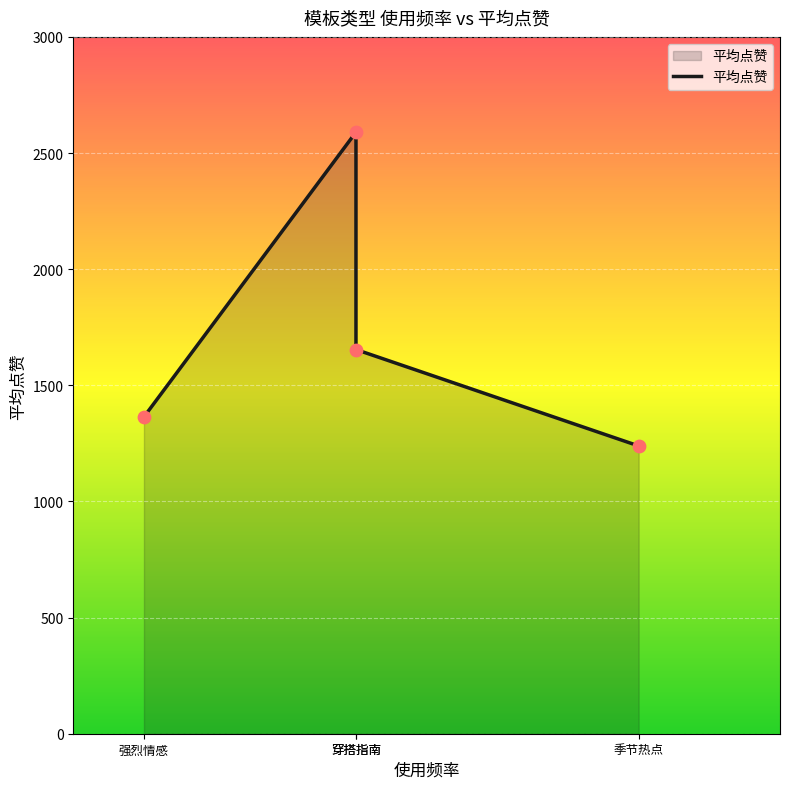

What is the change in value from 强烈情感 to 穿搭指南?

+1226